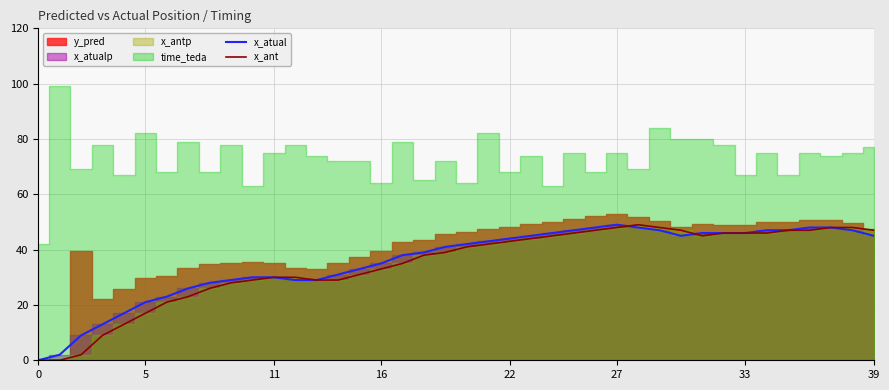

What is the maximum value for x_atual?

49